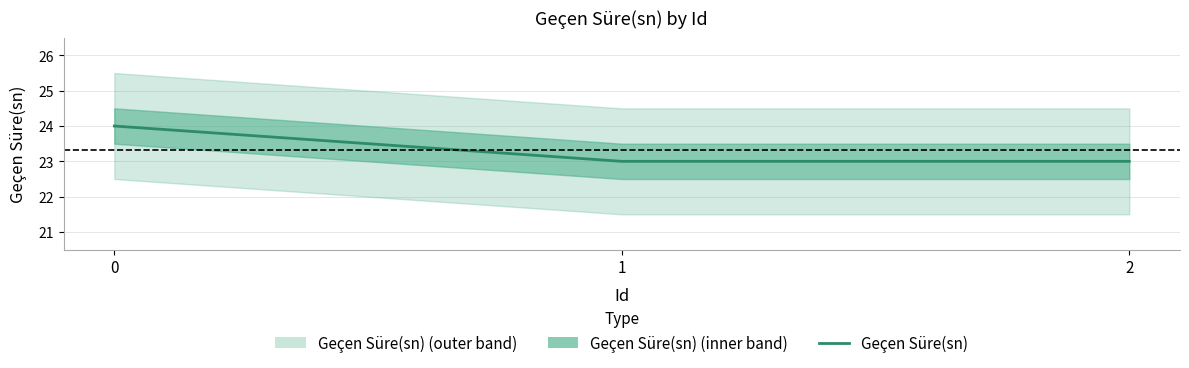

Reading left to right, list all the values displayed in this chart.

0=24	1=23	2=23